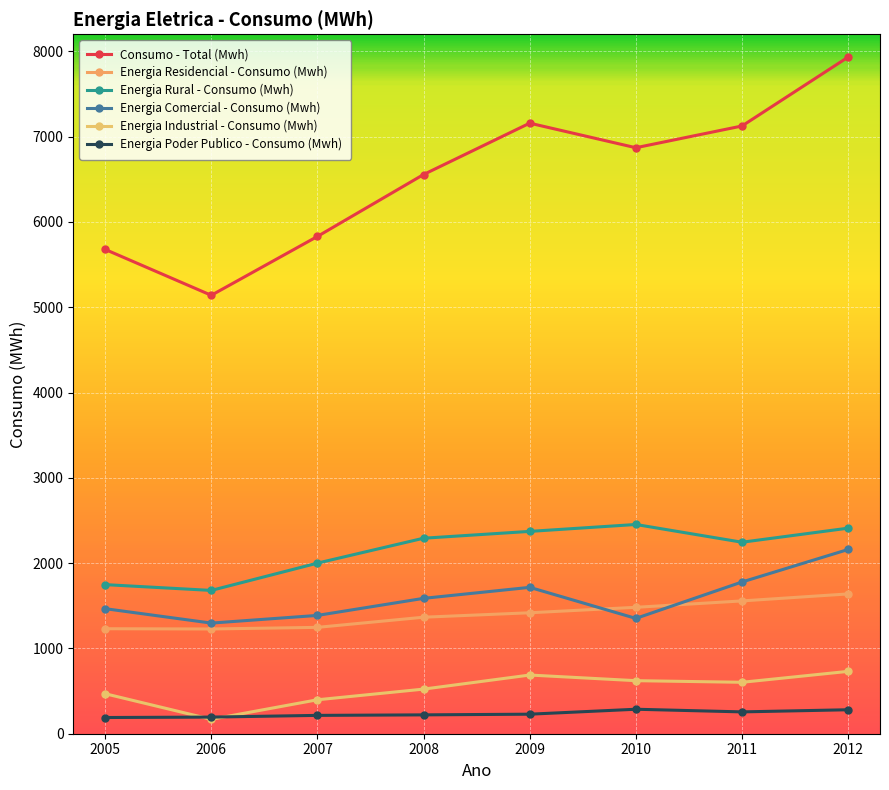

The Energia Poder Publico - Consumo (Mwh) series shows 229 at 2009. True or false?

True